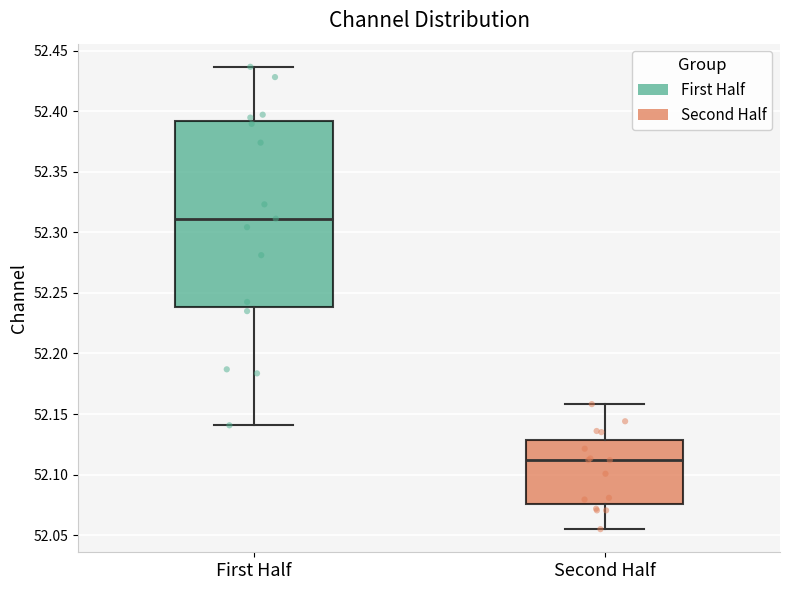

Reading left to right, transcribe this box plot: for each box, give where its median line is, the range the box spans, and where its two whiskers end, as read against the y-axis. The values are not printed on the chart, so give them approximately, as read against the axis.

First Half: median 52.310, box 52.240 to 52.390, whiskers 52.140 to 52.435
Second Half: median 52.110, box 52.075 to 52.130, whiskers 52.055 to 52.160